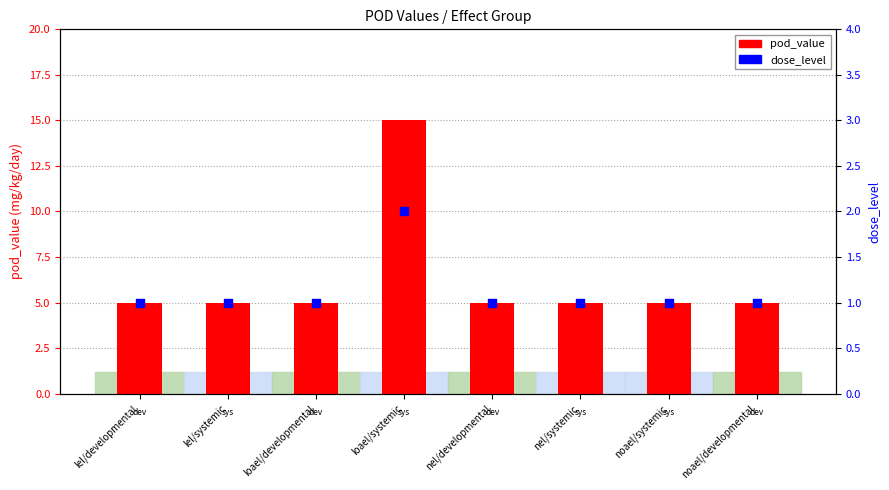

At which category is the sum across all series the highest?

loael/systemic